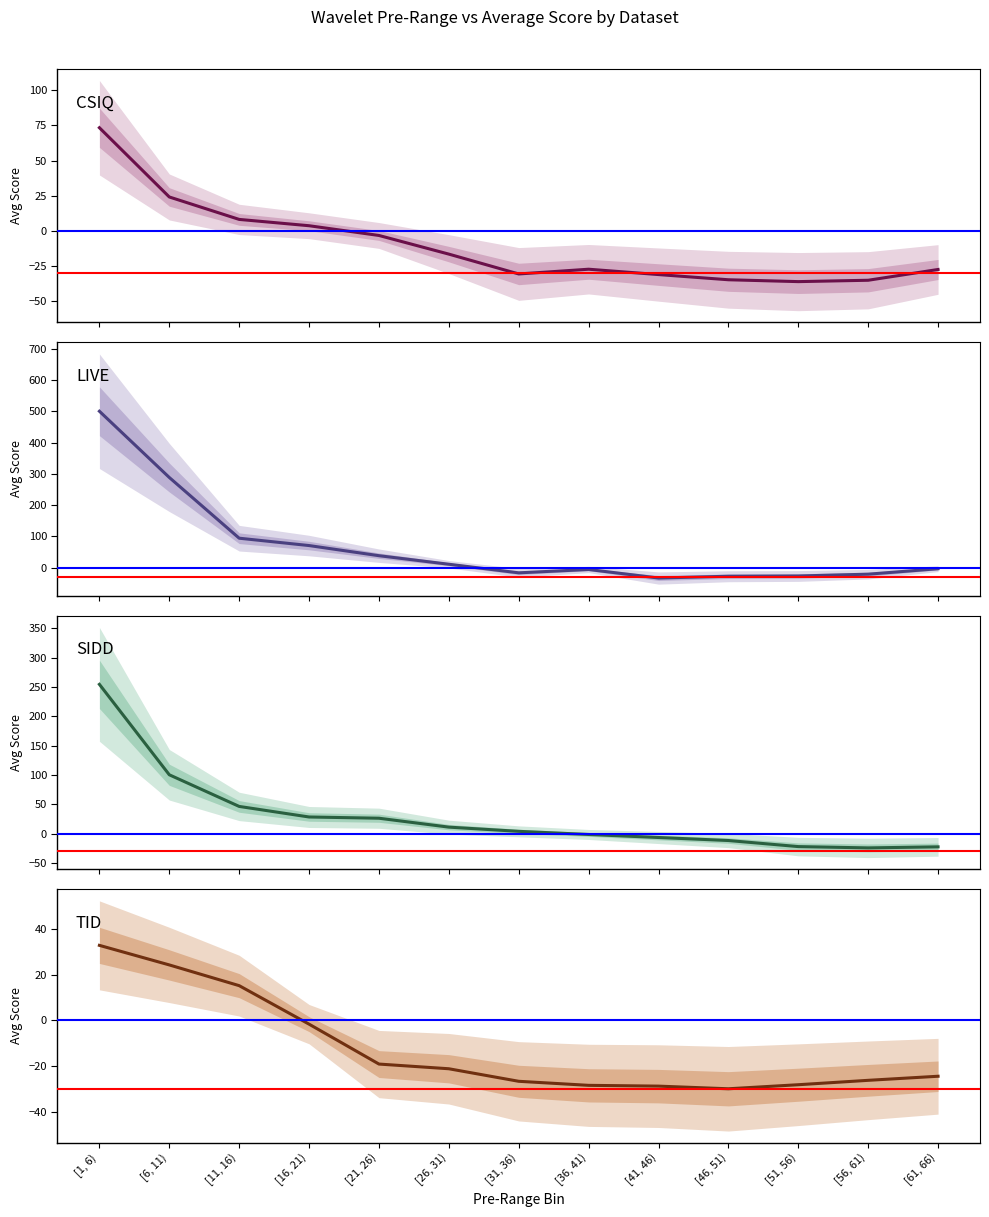

List the labels in order of CSIQ value, smallest first.

[51, 56), [56, 61), [46, 51), [41, 46), [31, 36), [61, 66), [36, 41), [26, 31), [21, 26), [16, 21), [11, 16), [6, 11), [1, 6)